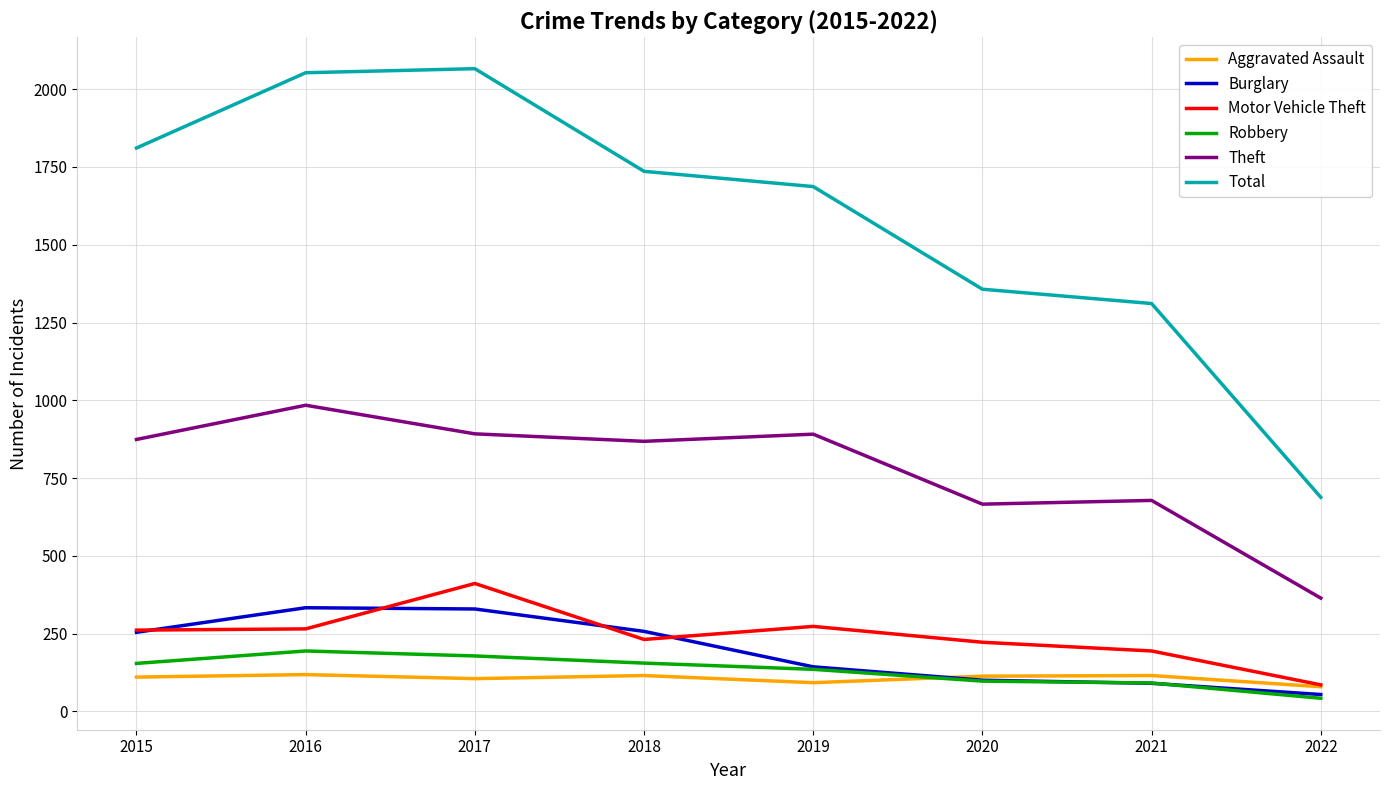

What is the smallest value displayed?

42